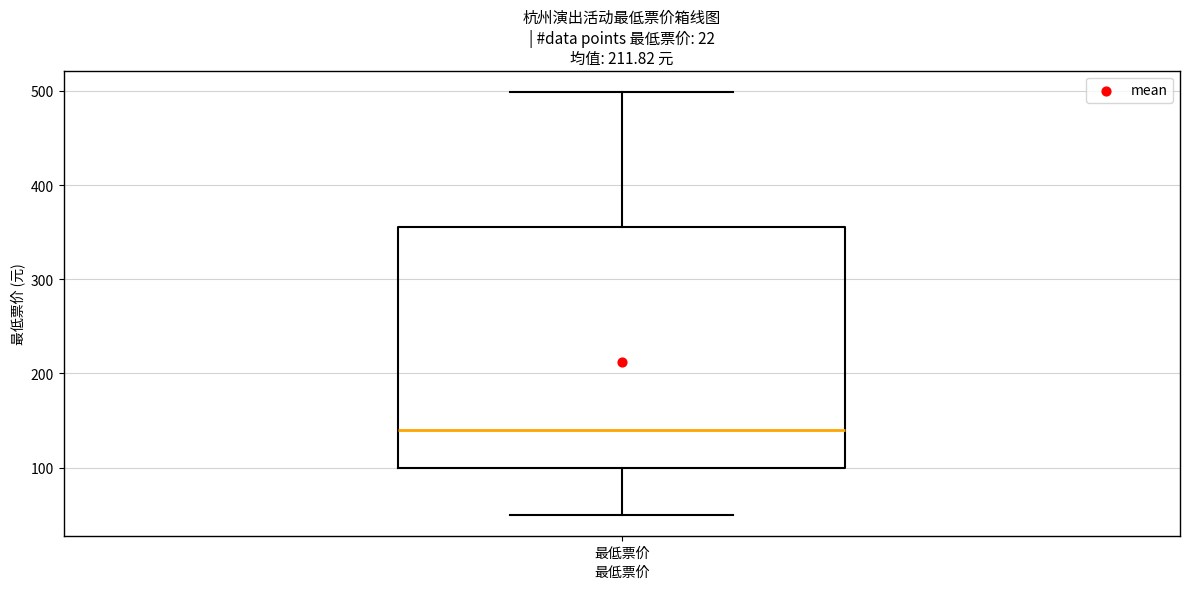

Read this box plot against the y-axis: the position of the median line, the range covered by the box, and the ends of both whiskers. The values are not printed on the chart, so give them approximately, as read against the axis.

median 140, box 100 to 360, whiskers 50 to 500